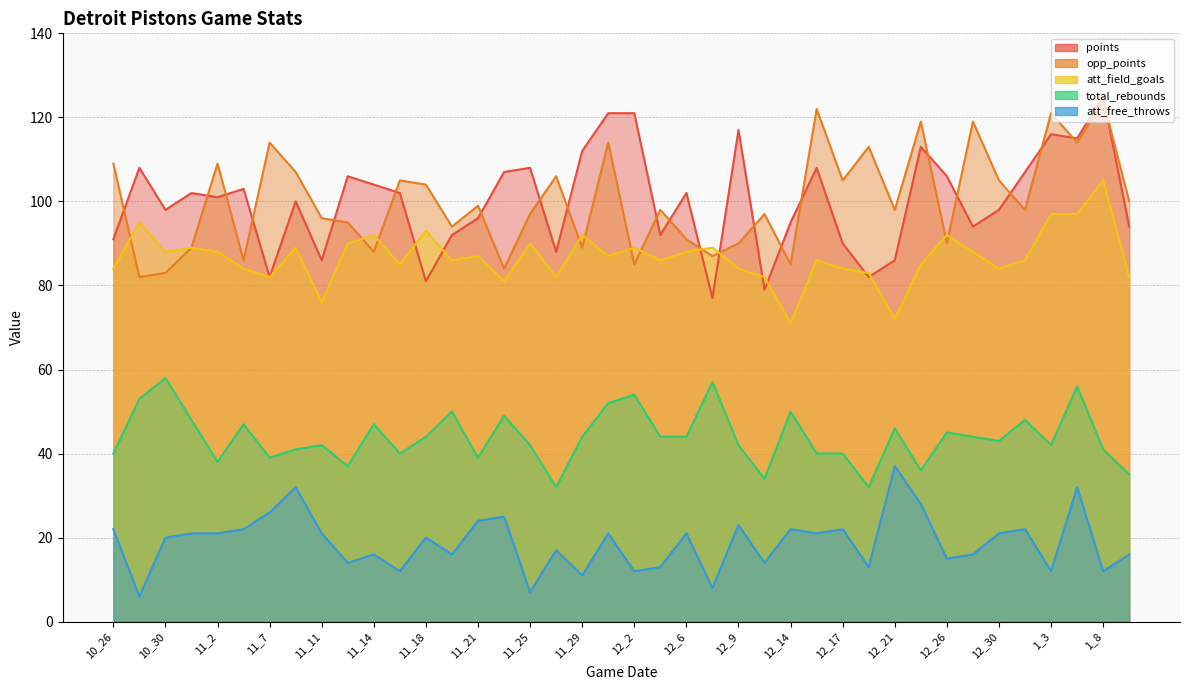

Rank the series at 10_28 from lowest to highest value.

att_free_throws, total_rebounds, opp_points, att_field_goals, points